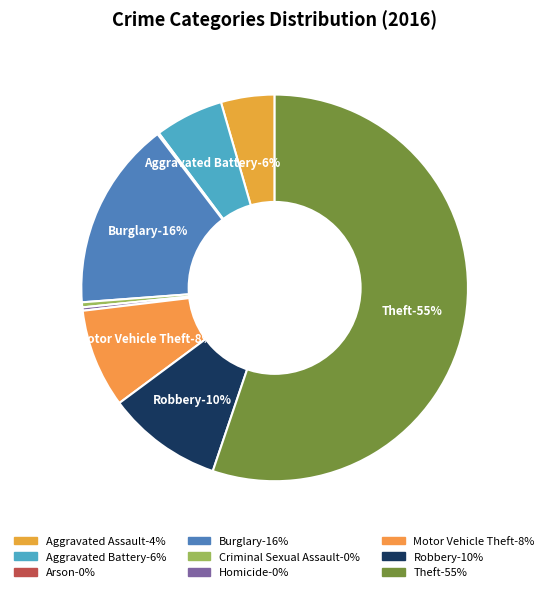

Count the number of slices in the pie.

9